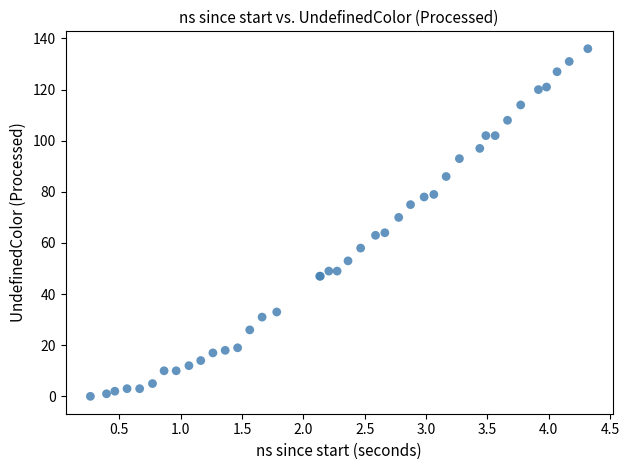

What Y value in the scatter plot is closest to 68?

70